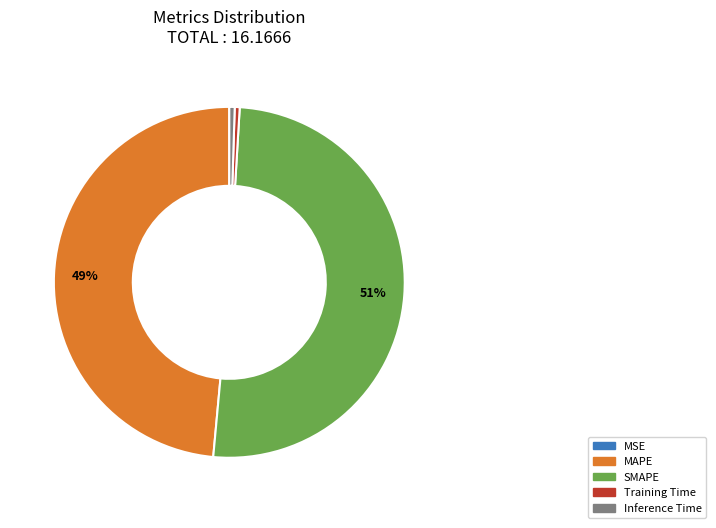

Combined, do SMAPE and MAPE account for over 50%?

Yes